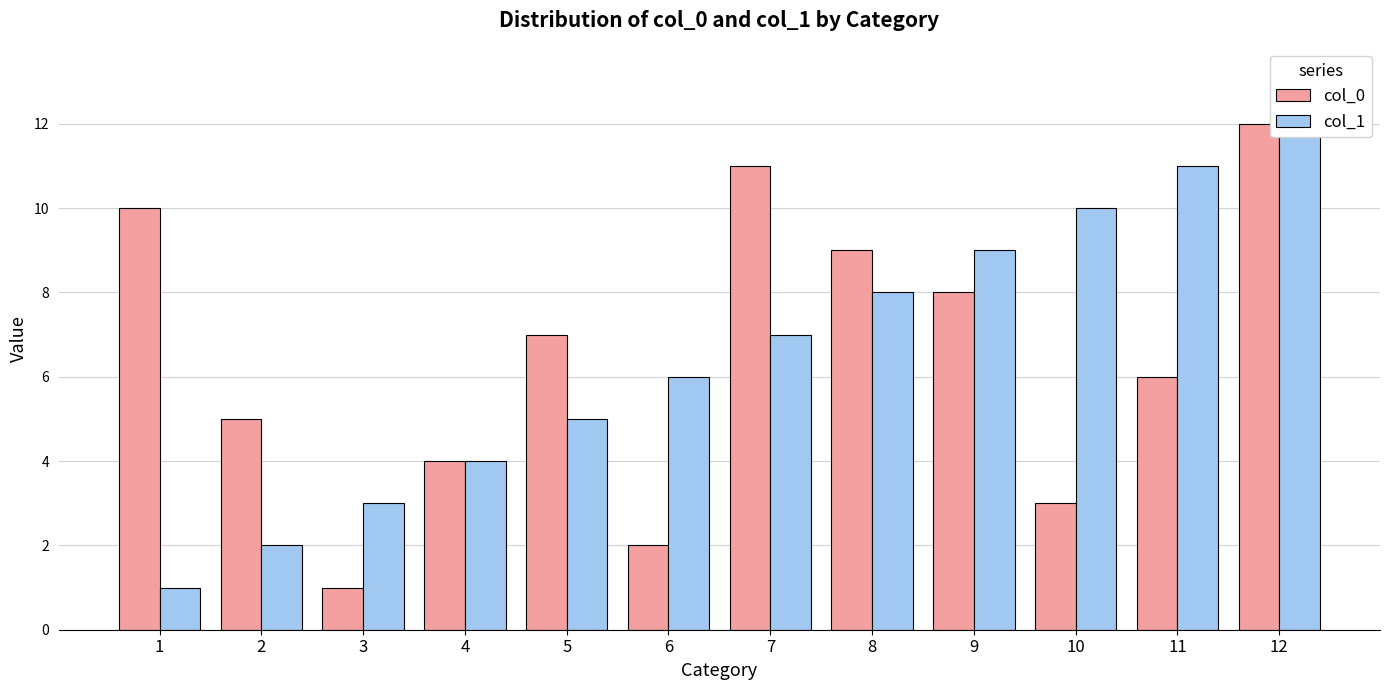

Reading left to right, extract all data points from this chart.

col_0: 10	5	1	4	7	2	11	9	8	3	6	12
col_1: 1	2	3	4	5	6	7	8	9	10	11	12